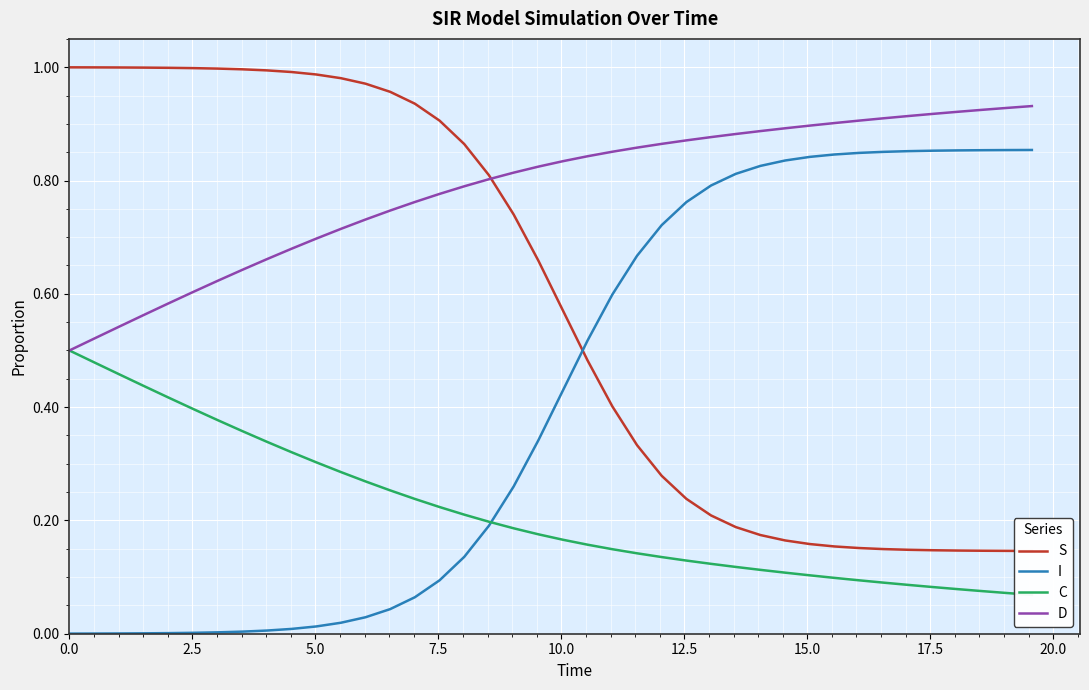

What is the highest value of the I series?

0.9